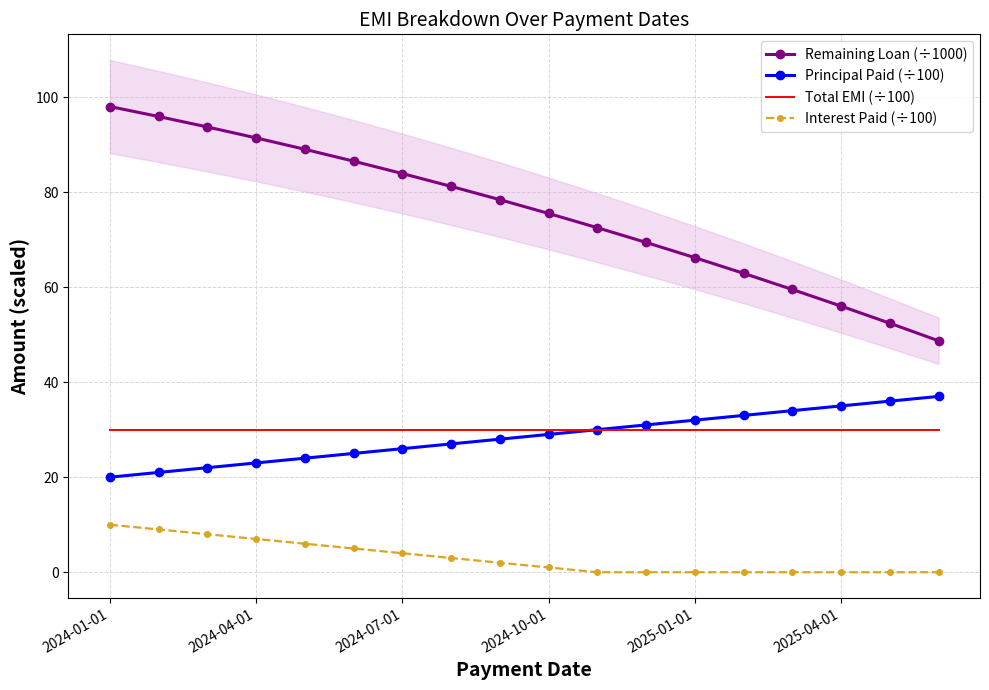

What is the maximum value for Principal Paid (÷100)?

37.0